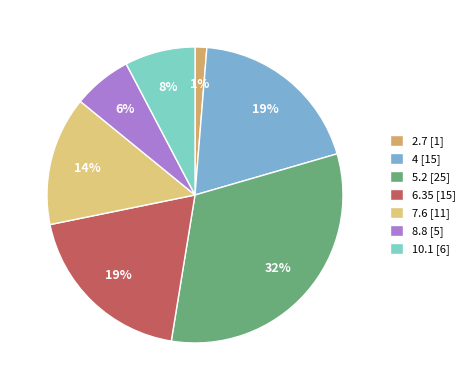

Rank the categories by value from highest to lowest.

5.2, 4, 6.35, 7.6, 10.1, 8.8, 2.7